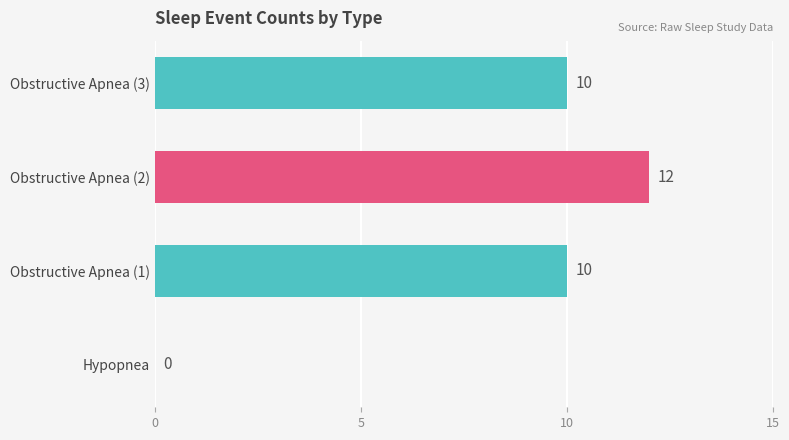

What is the sum of the values at Obstructive Apnea (3) and Obstructive Apnea (2)?

22